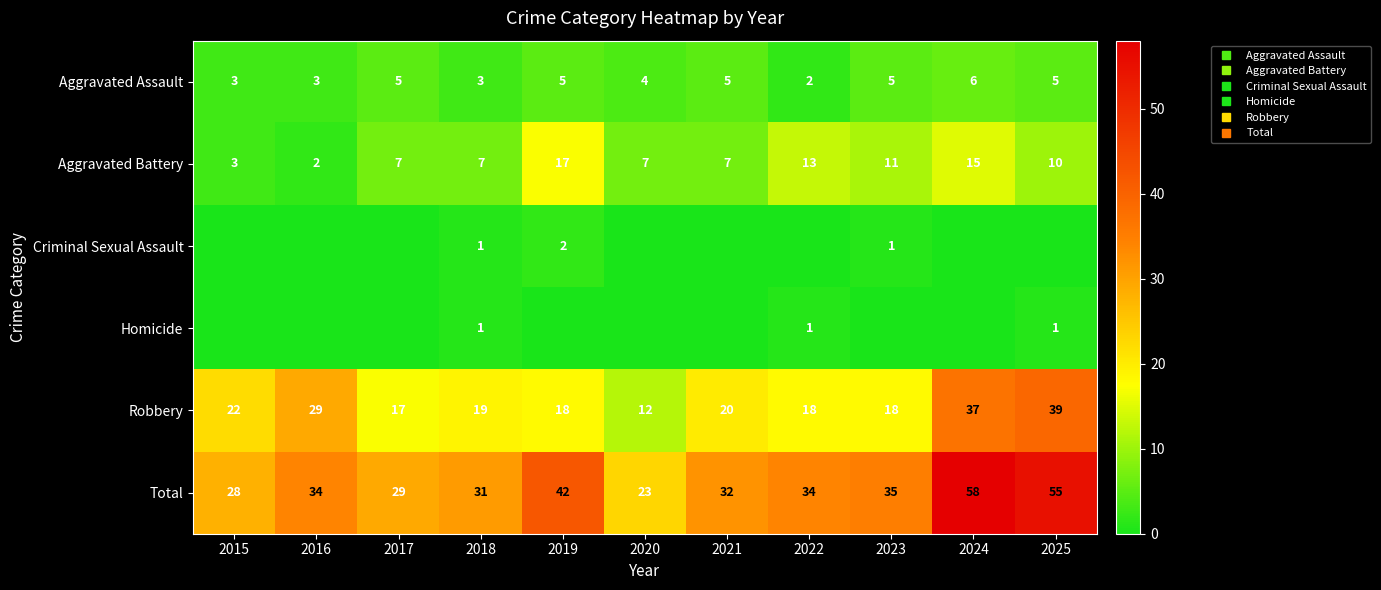

The value of Total at 2024 is 88. True or false?

False